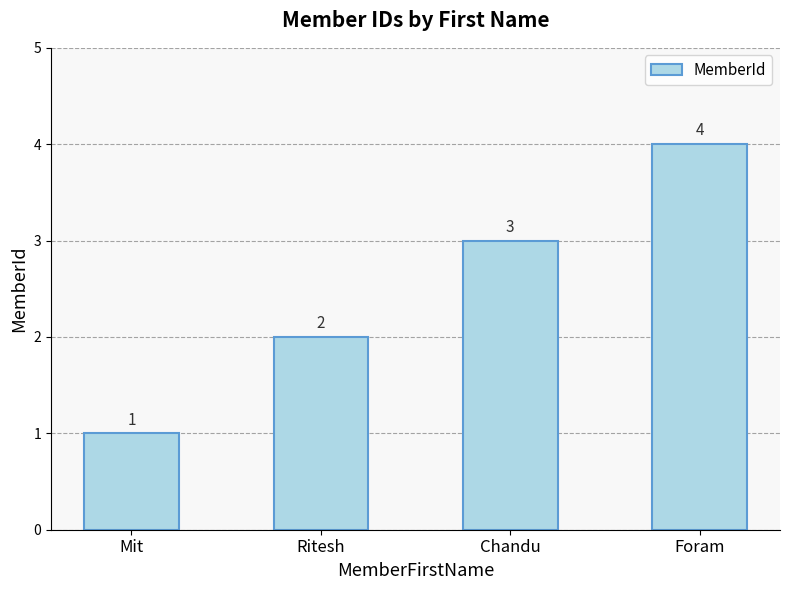

The value at Foram is 4. True or false?

True